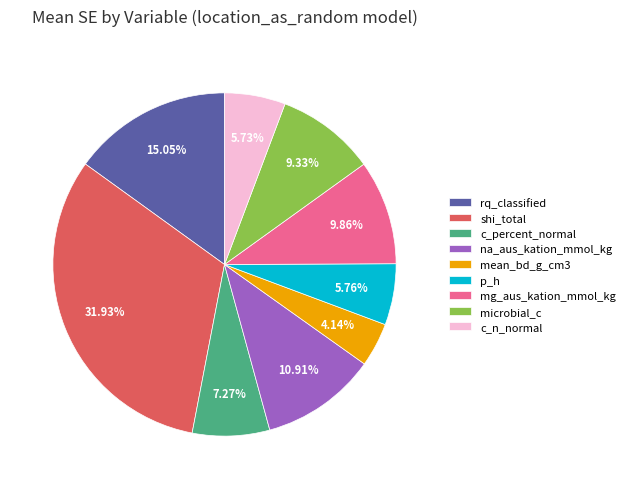

To the nearest percent, what is the average slice percentage?

11%